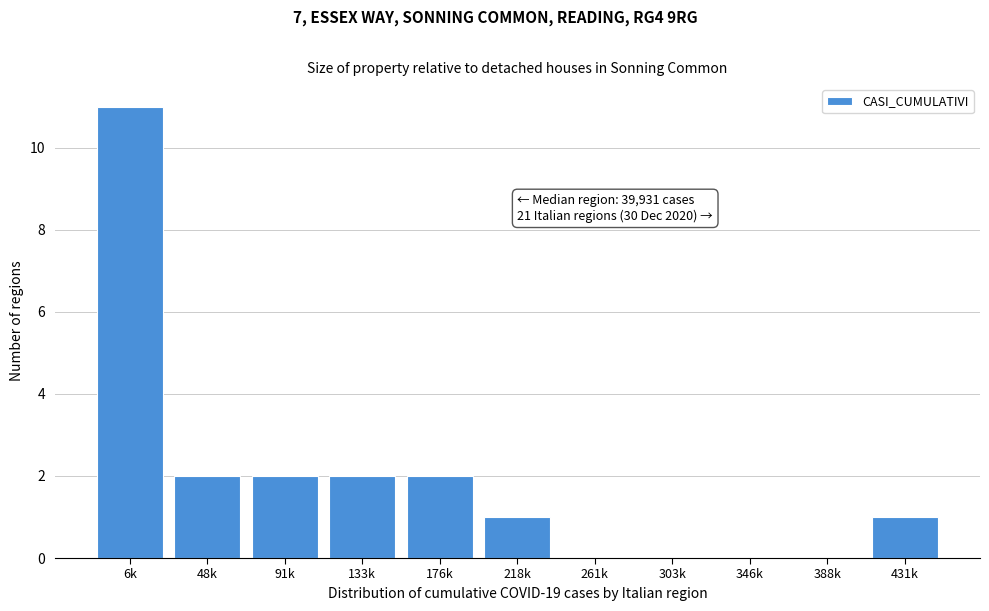

Reading left to right, what are all the values shown in this chart?

6k=11	48k=2	91k=2	133k=2	176k=2	218k=1	261k=0	303k=0	346k=0	388k=0	431k=1